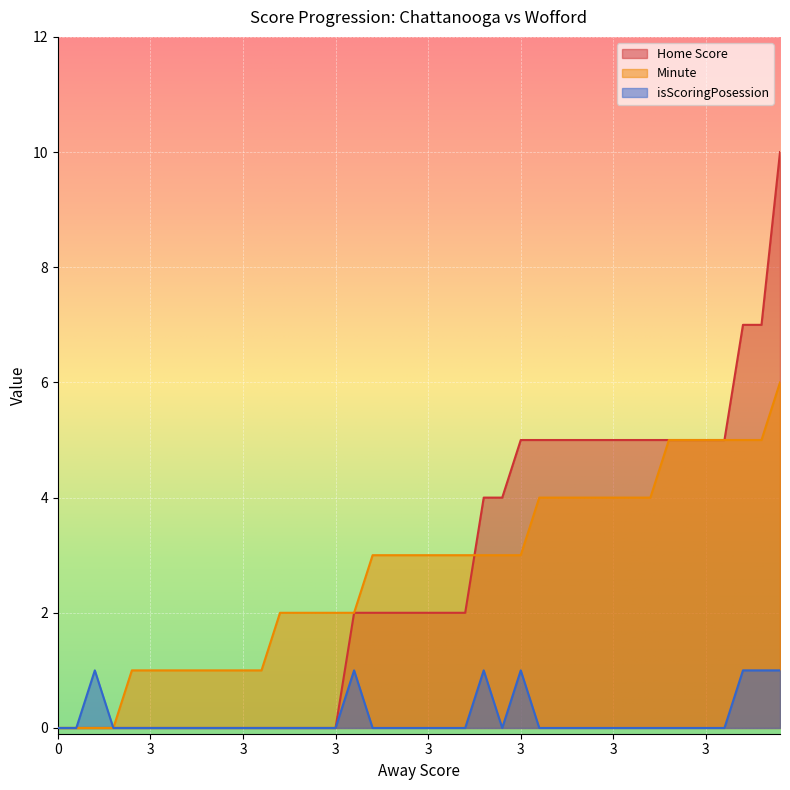

Rank the series by their maximum value, from lowest to highest.

isScoringPosession, Minute, Home Score